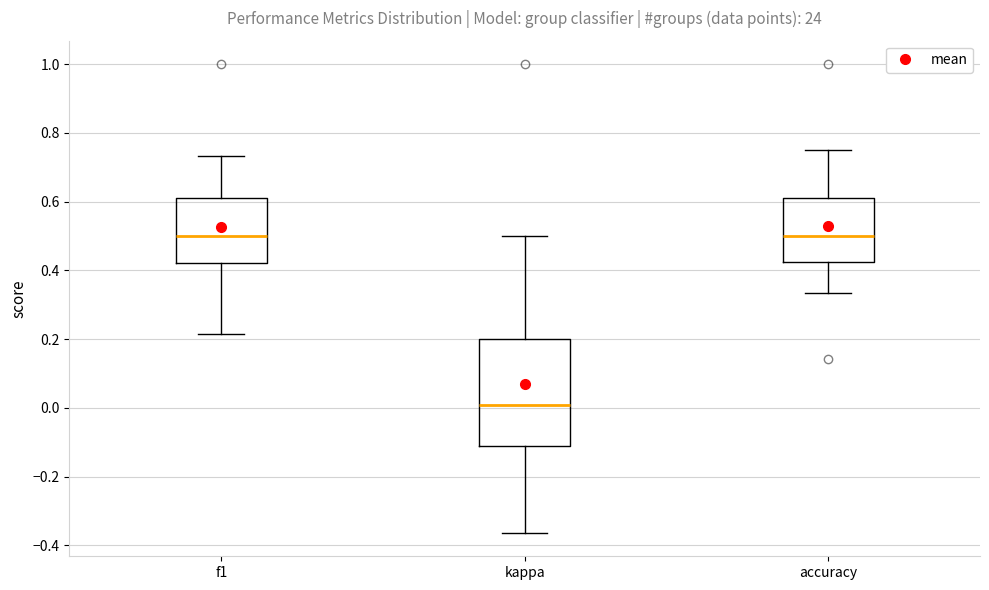

Comparing the boxes themselves (not the whiskers), which one is the tallest?

kappa